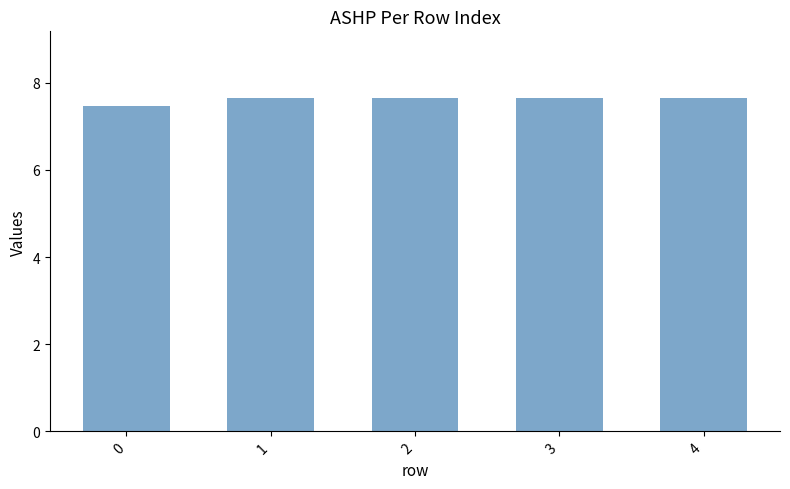

The value at 3 is 5.1. True or false?

False